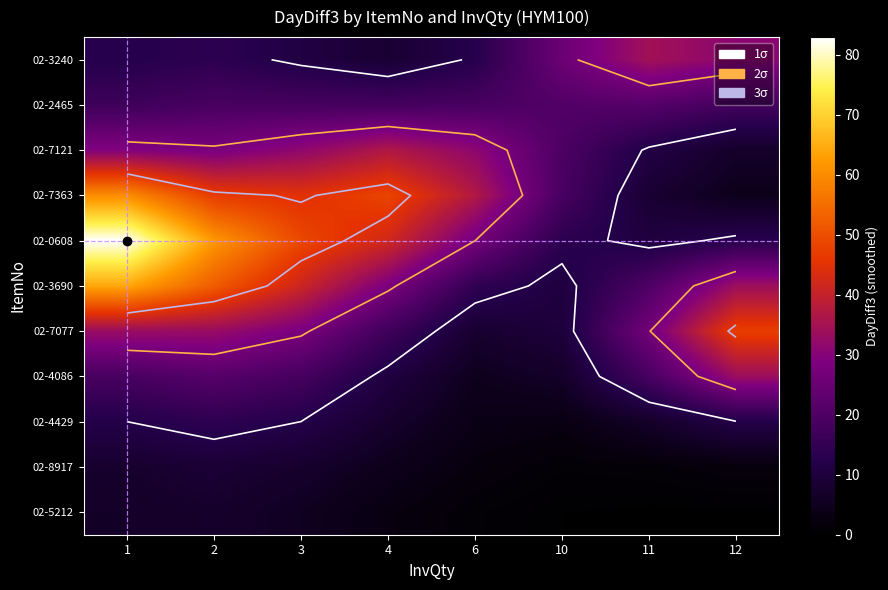

Is the value of 02-3240 at 12 greater than the value of 02-5212 at 11?

Yes